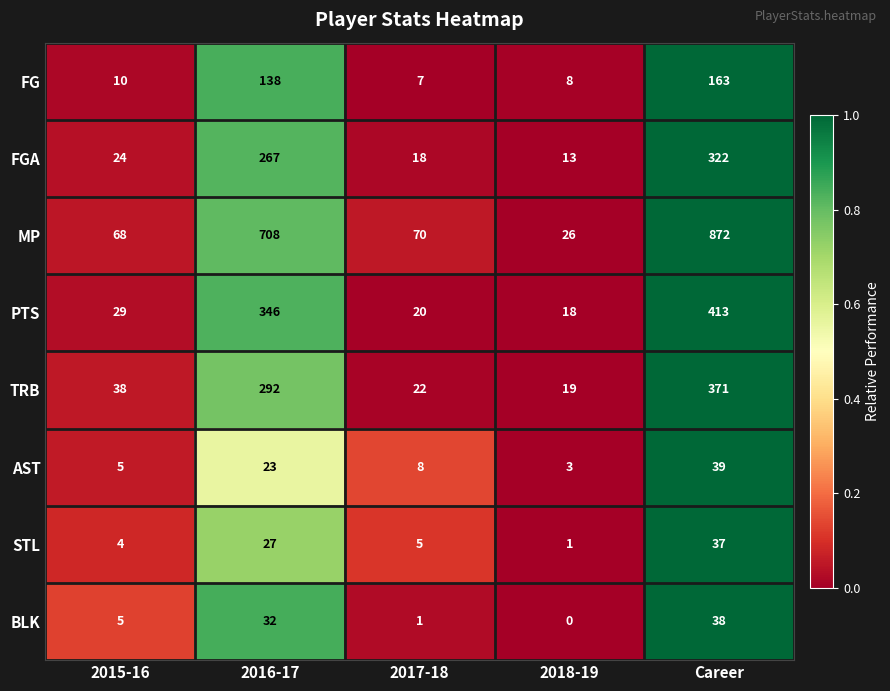

Which series has the largest range (max minus min)?

MP